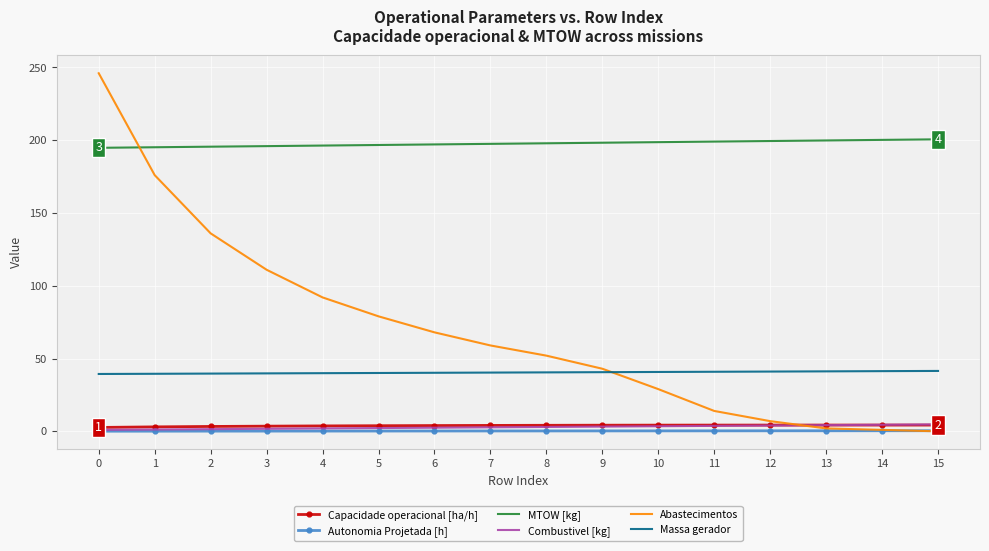

After their last crossing, which series has the higher values: Abastecimentos or Autonomia Projetada [h]?

Autonomia Projetada [h]